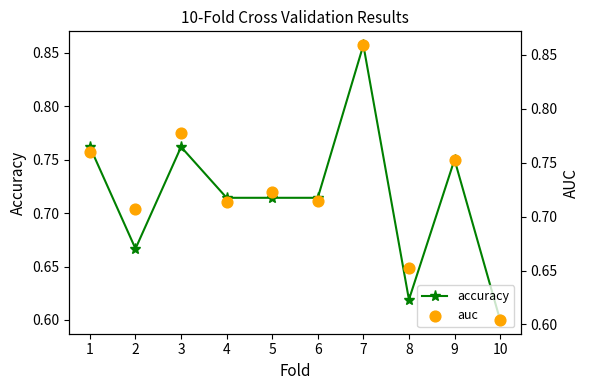

Which series contains the highest Y value?

auc